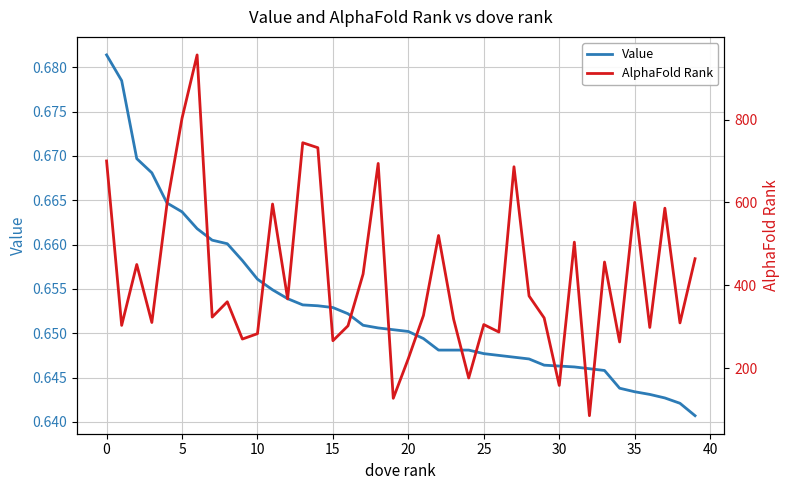

Reading left to right, transcribe all the data shown in this chart.

Value: 0.7	0.7	0.7	0.7	0.7	0.7	0.7	0.7	0.7	0.7	0.7	0.7	0.7	0.7	0.7	0.7	0.7	0.7	0.7	0.7	0.7	0.6	0.6	0.6	0.6	0.6	0.6	0.6	0.6	0.6	0.6	0.6	0.6	0.6	0.6	0.6	0.6	0.6	0.6	0.6
AlphaFold Rank: 700.0	303.0	450.0	310.0	595.0	803.0	956.0	323.0	360.0	270.0	283.0	596.0	367.0	744.0	732.0	266.0	302.0	427.0	694.0	127.0	223.0	327.0	520.0	318.0	176.0	305.0	287.0	686.0	374.0	321.0	158.0	504.0	85.0	456.0	263.0	600.0	298.0	586.0	309.0	464.0